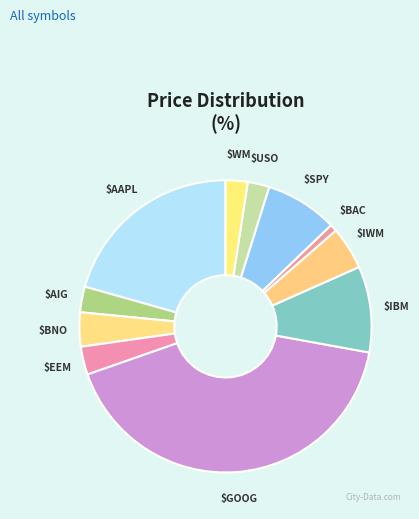

How many segments does this pie chart have?

11